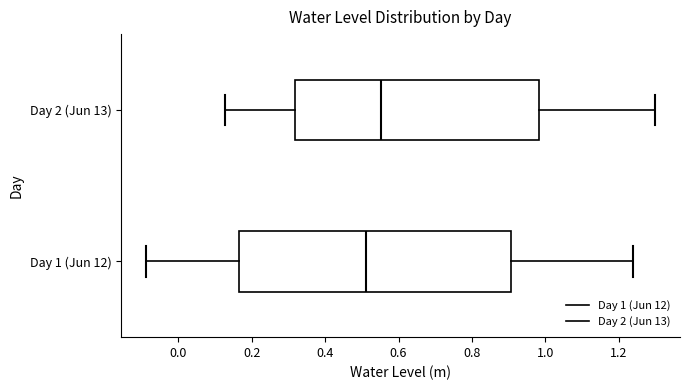

Reading bottom to top, transcribe this box plot: for each box, give where its median line is, the range the box spans, and where its two whiskers end, as read against the x-axis. The values are not printed on the chart, so give them approximately, as read against the axis.

Day 1 (Jun 12): median 0.52, box 0.16 to 0.90, whiskers -0.08 to 1.24
Day 2 (Jun 13): median 0.56, box 0.32 to 0.98, whiskers 0.12 to 1.30